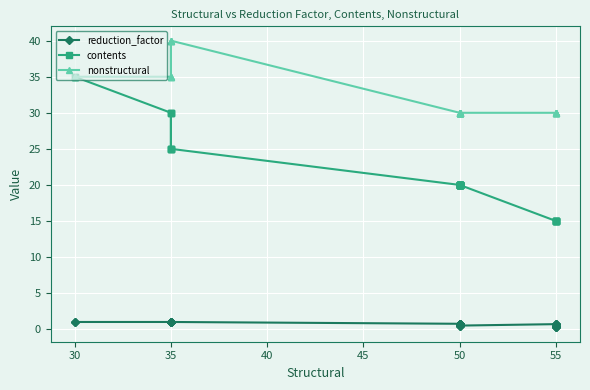

True or false: reduction_factor and contents intersect in this chart.

False